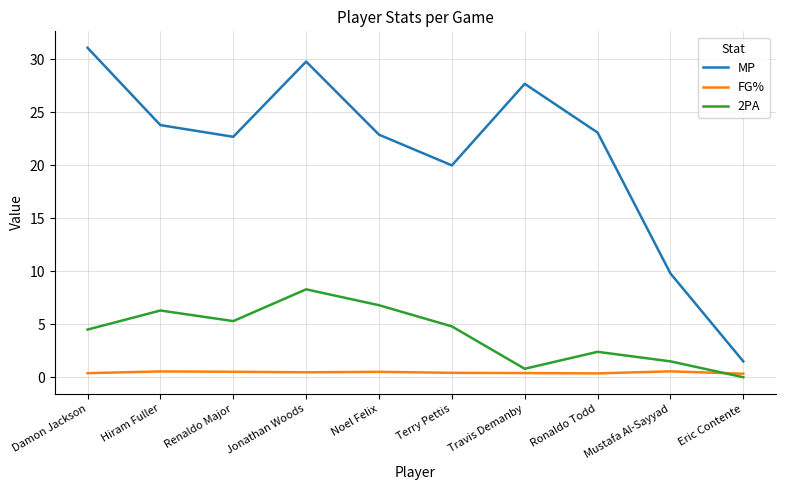

Is it true that MP equals 17.5 at Travis Demanby?

False